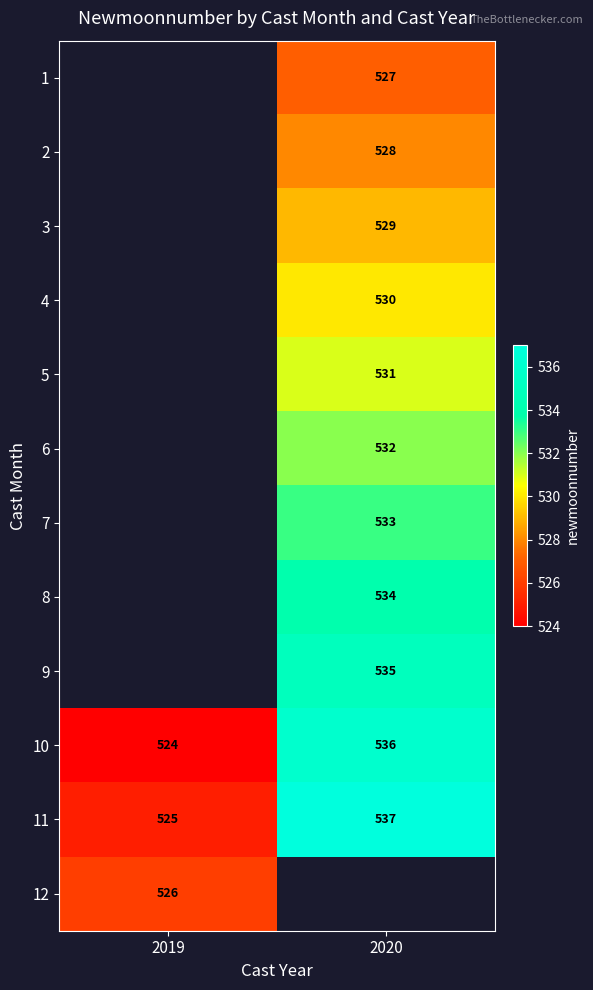

How many distinct data groups are displayed?

12